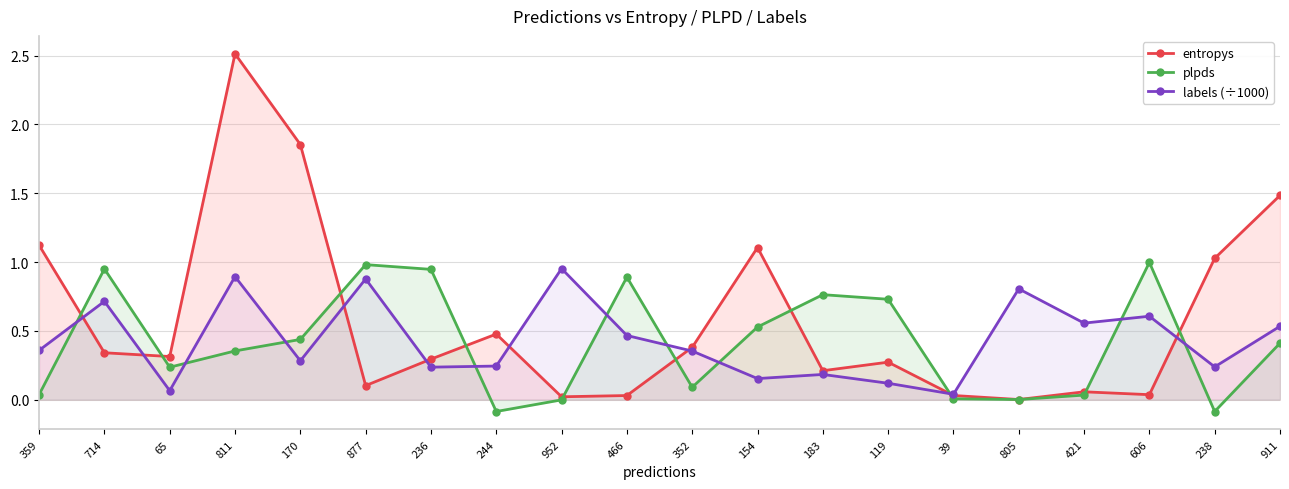

What is the total value across all series at 183?

1.2